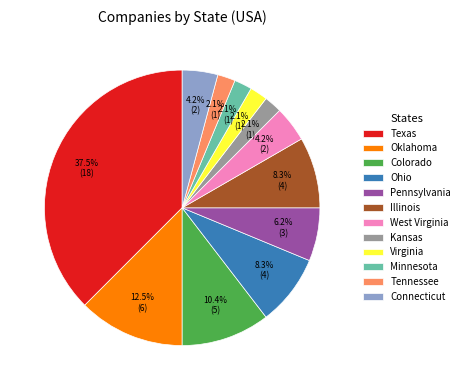

Which has a higher value, Tennessee or Pennsylvania?

Pennsylvania